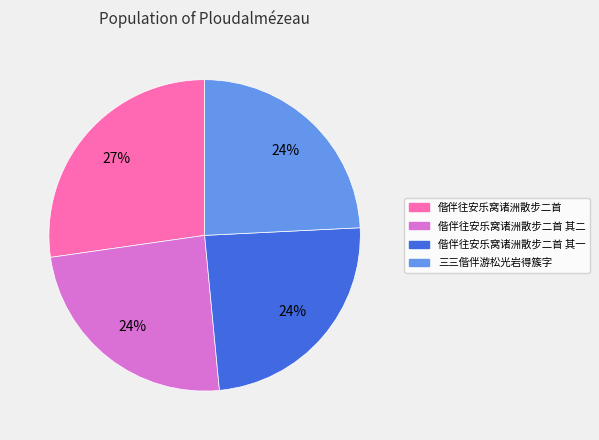

Count the number of slices in the pie.

4